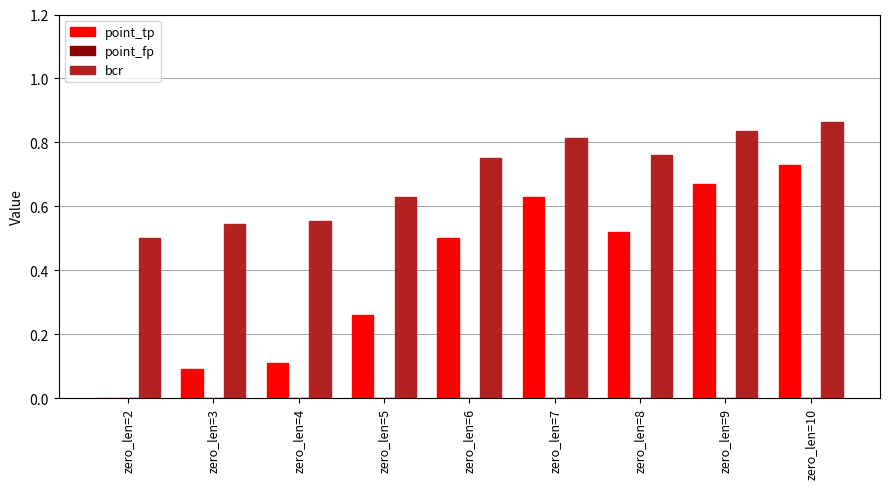

Which label corresponds to the largest value in the chart?

zero_len=10